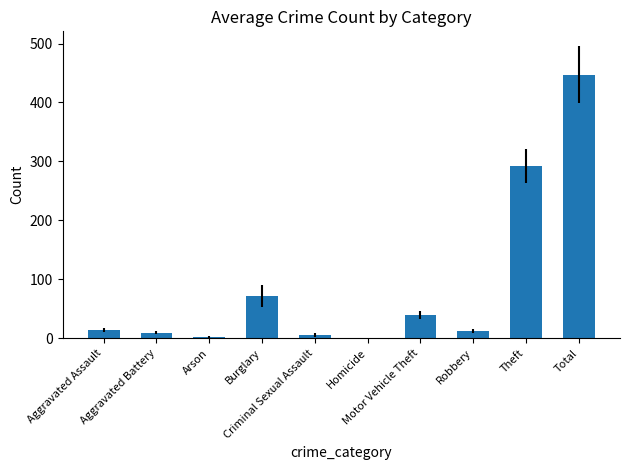

Which has a higher value, Aggravated Assault or Theft?

Theft